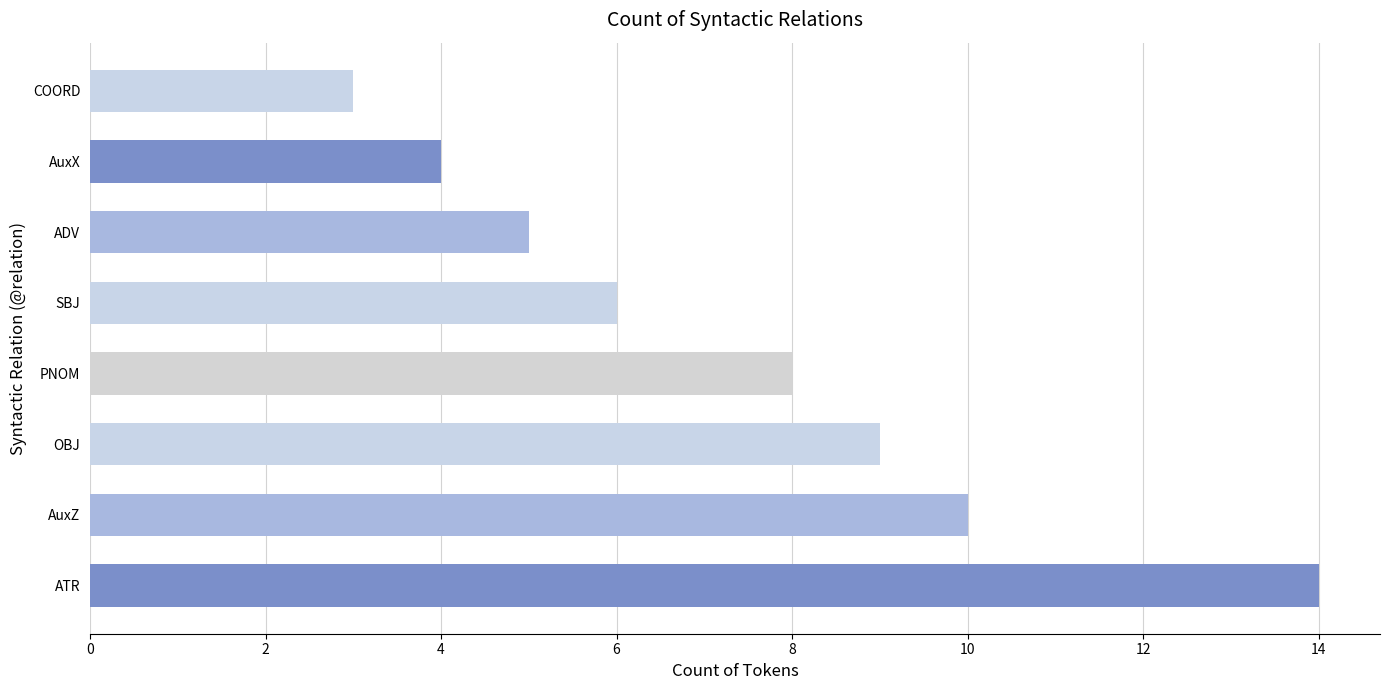

The value at ADV is 5. True or false?

True